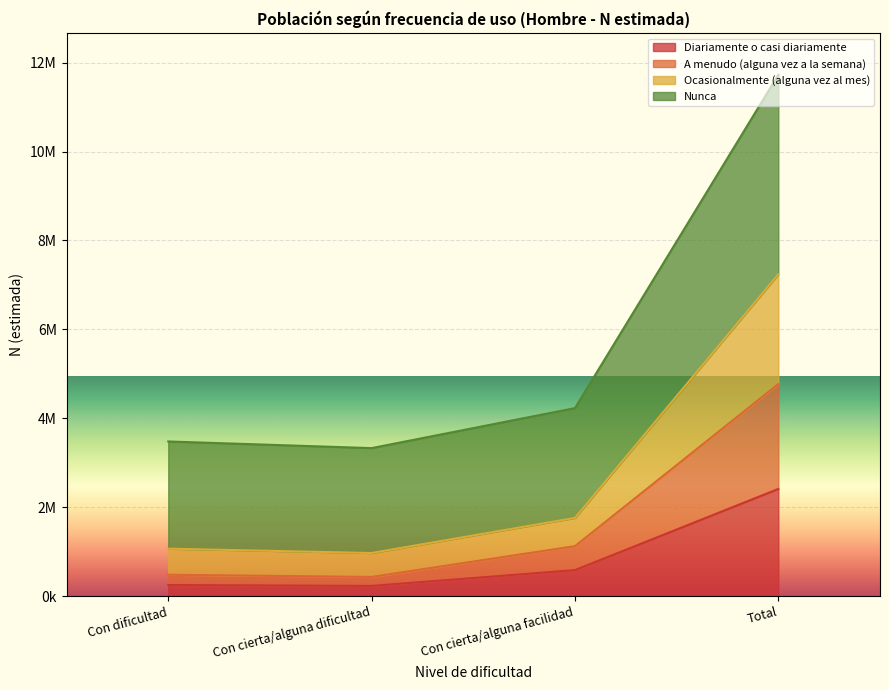

The value of Diariamente o casi diariamente at Con dificultad is 137255. True or false?

False